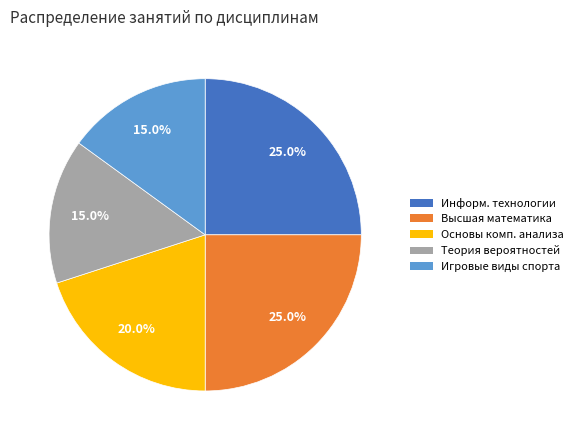

What percentage do Игровые виды спорта and Информ. технологии together represent?

40.0%